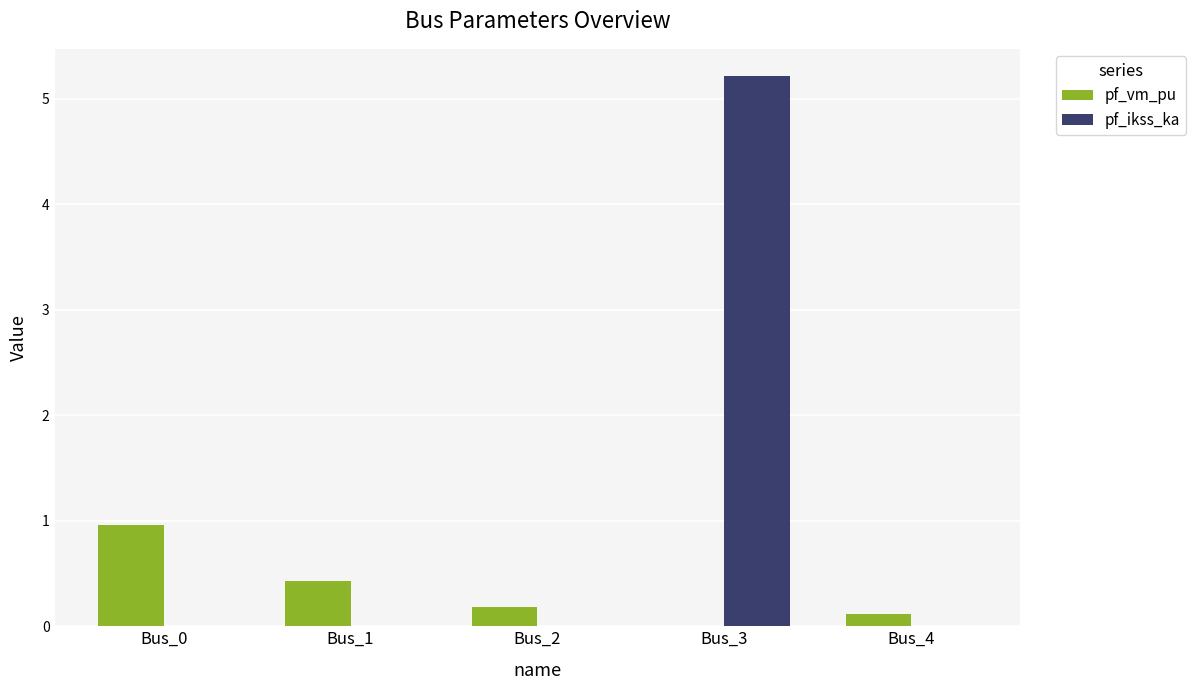

What is the total value across all series at Bus_4?

0.1